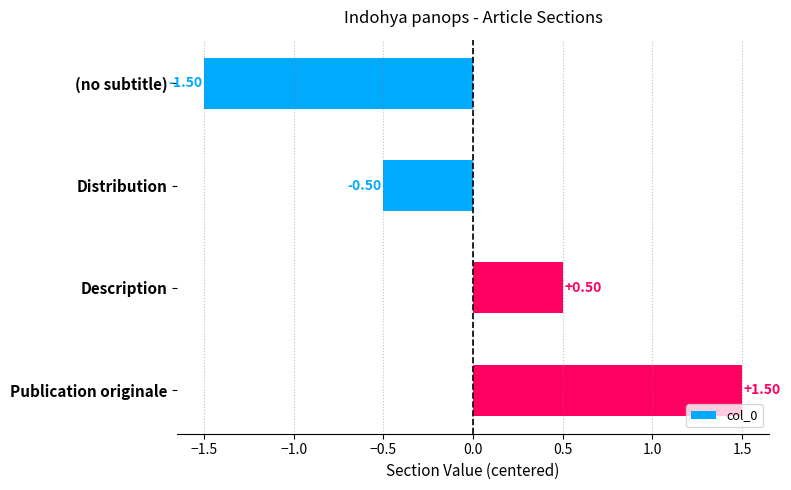

What is the greatest value displayed?

1.5